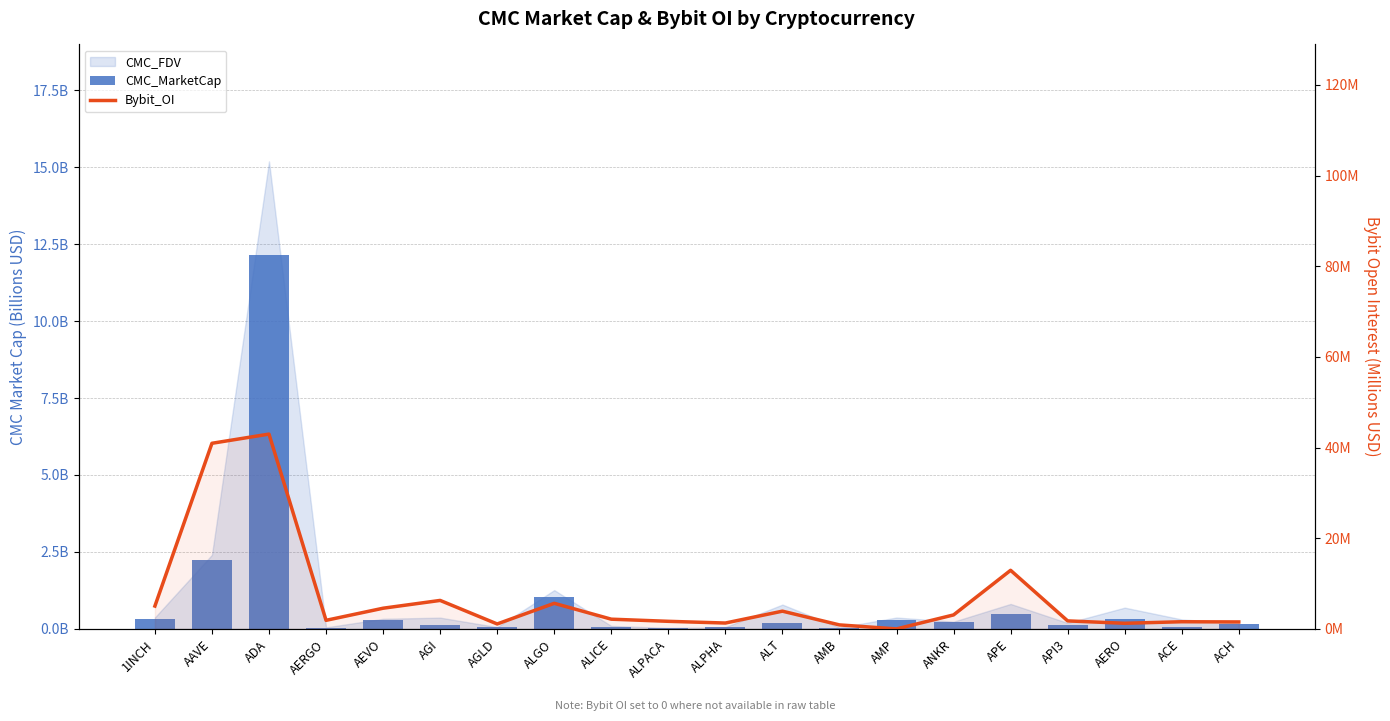

What is the average value of the Bybit_OI series?

7.0